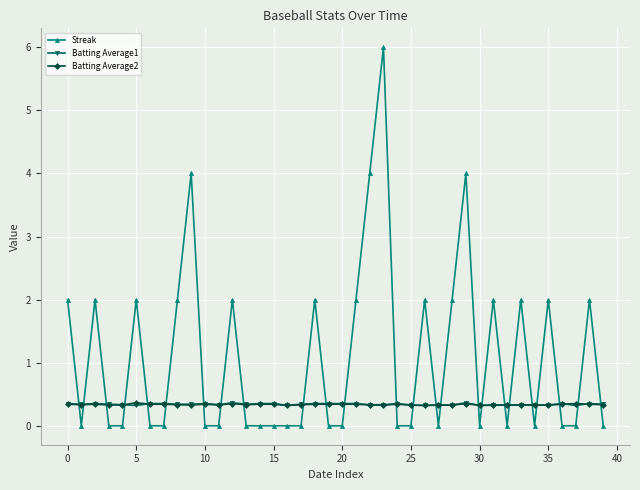

Which series has the largest total across all categories?

Streak